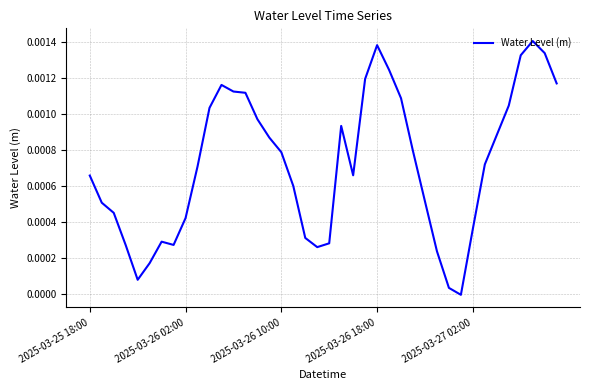

How many lines are shown in the chart?

1